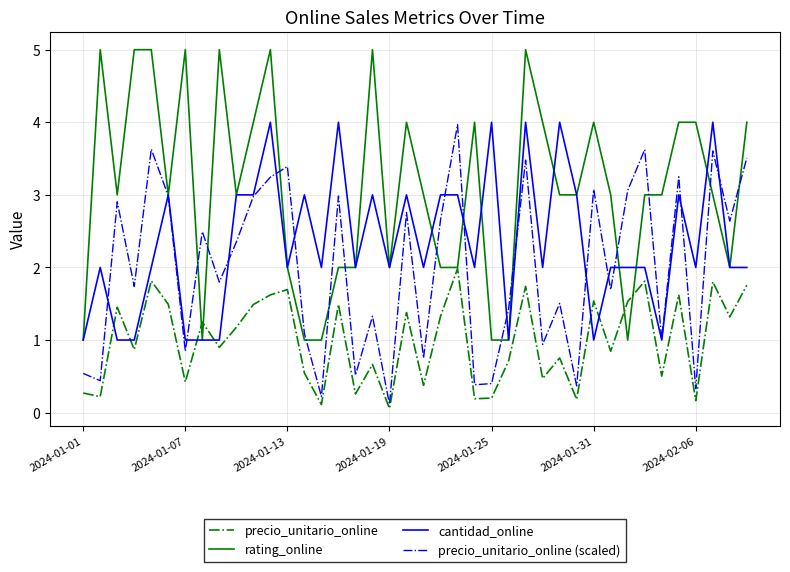

What is the greatest value displayed?

5.0